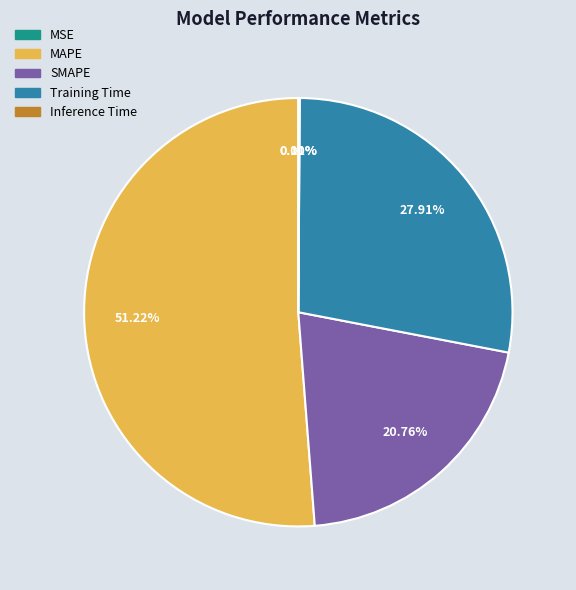

Which has a higher value, MAPE or SMAPE?

MAPE